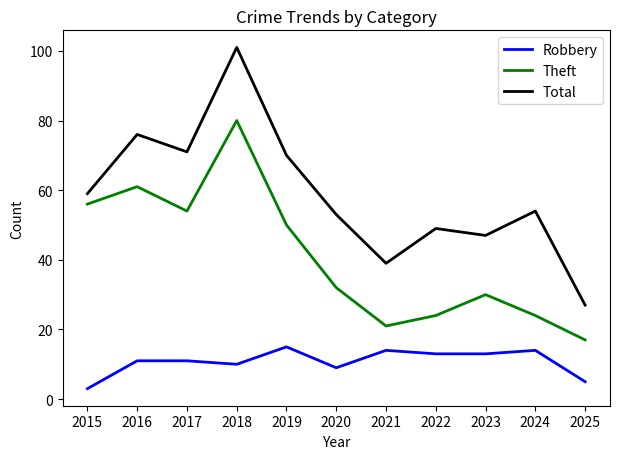

What is the sum of the Robbery values at 2017 and 2016?

22